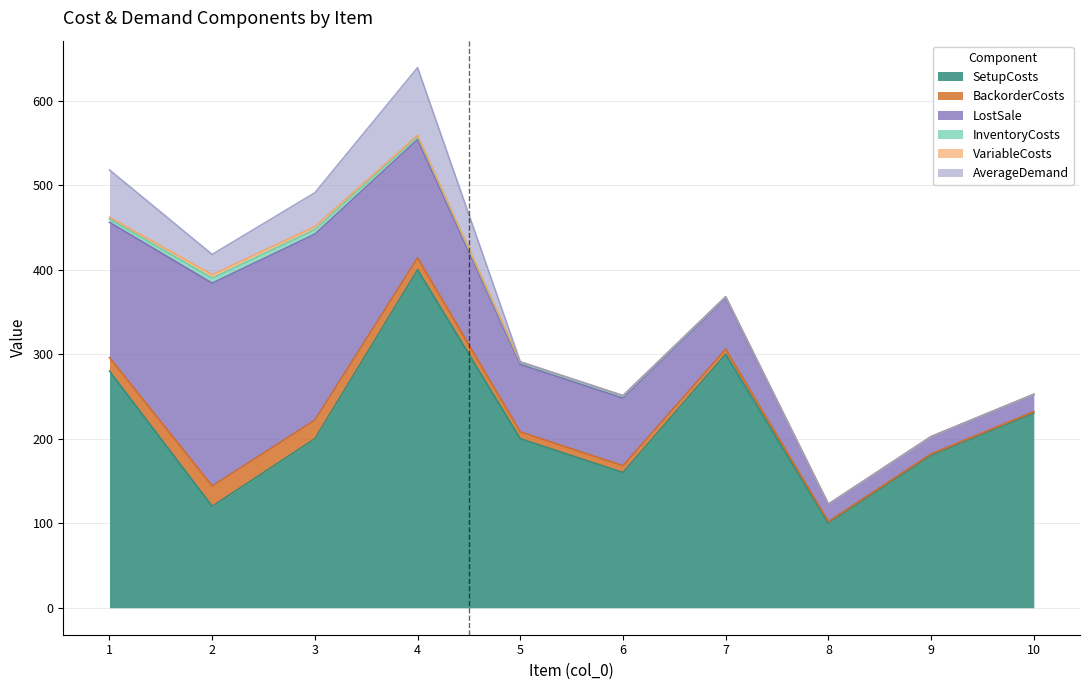

True or false: BackorderCosts and SetupCosts intersect in this chart.

False